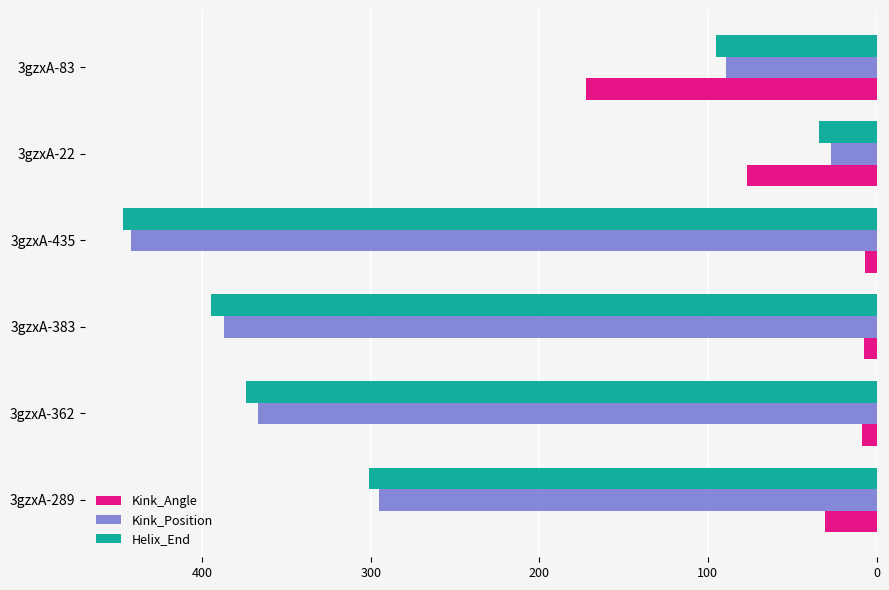

Which series has the widest spread of values?

Kink_Position